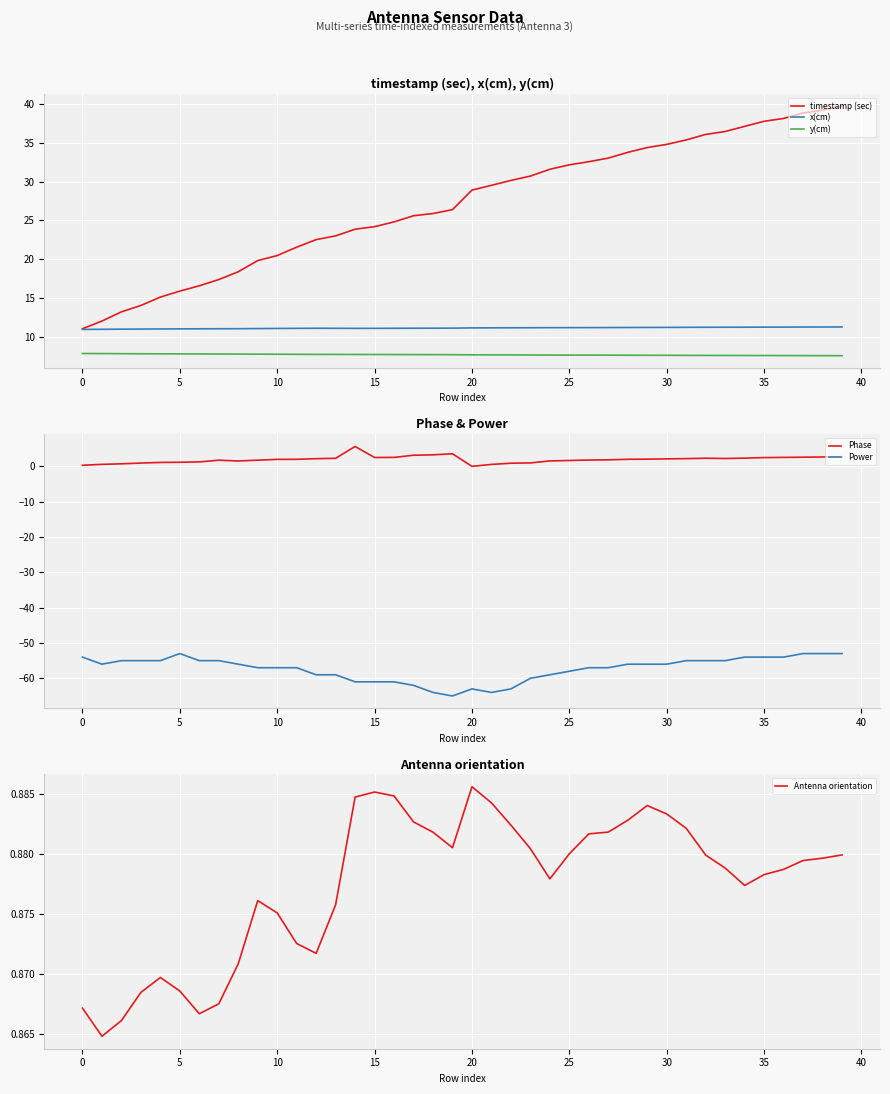

What is the approximate value of y(cm) at 17?

7.7